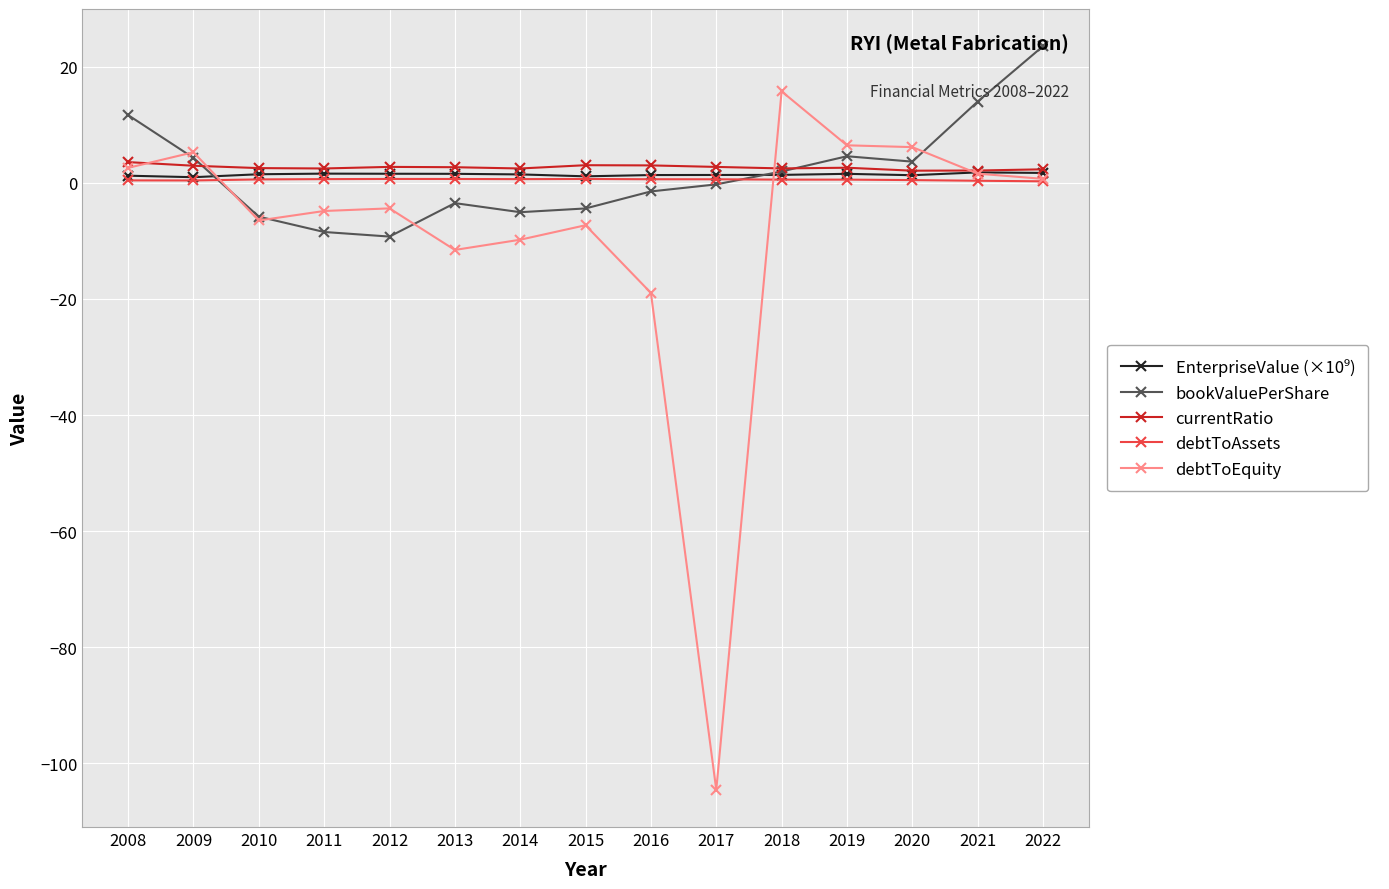

How many values in debtToEquity are below zero?

8